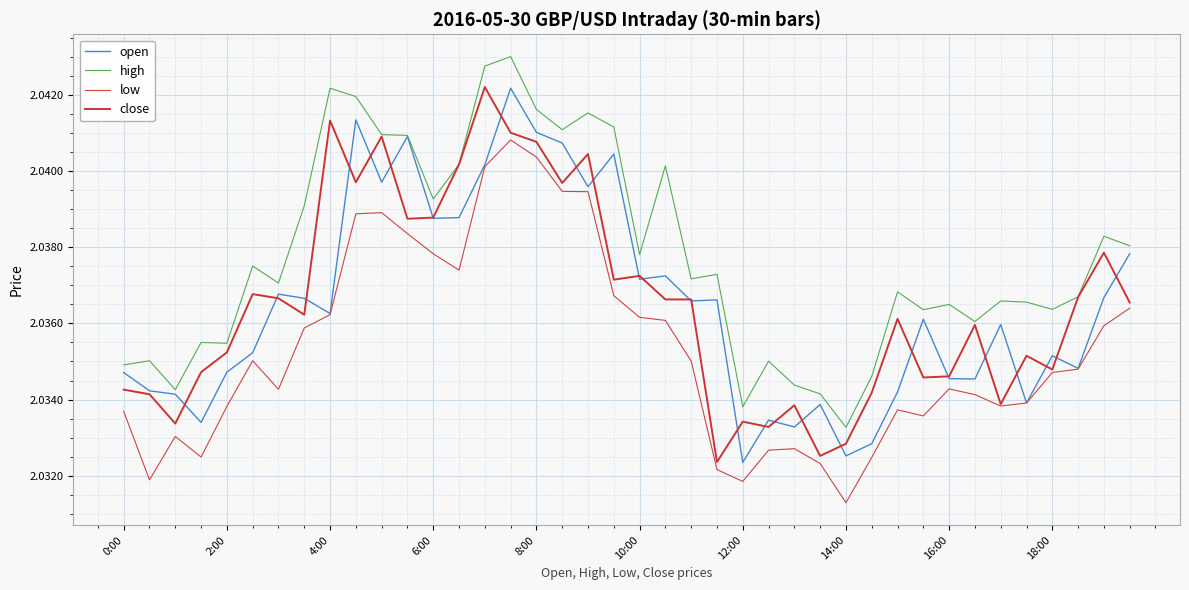

How many lines are shown in the chart?

4